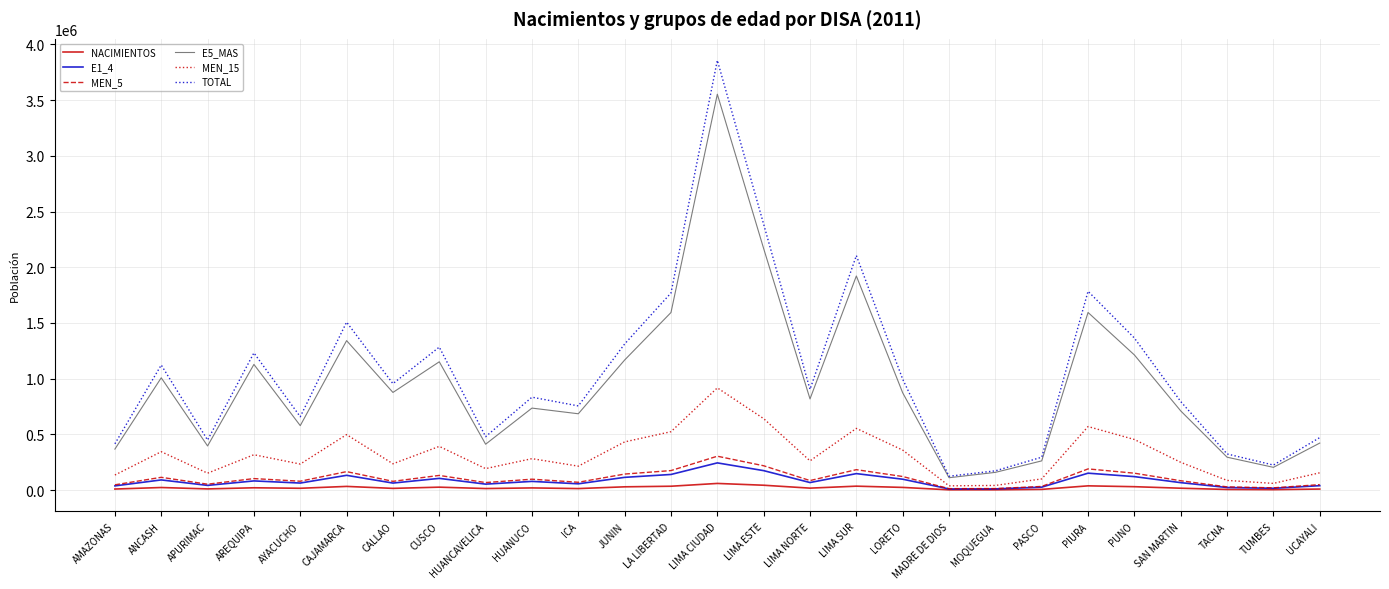

What position from the left is CAJAMARCA?

6